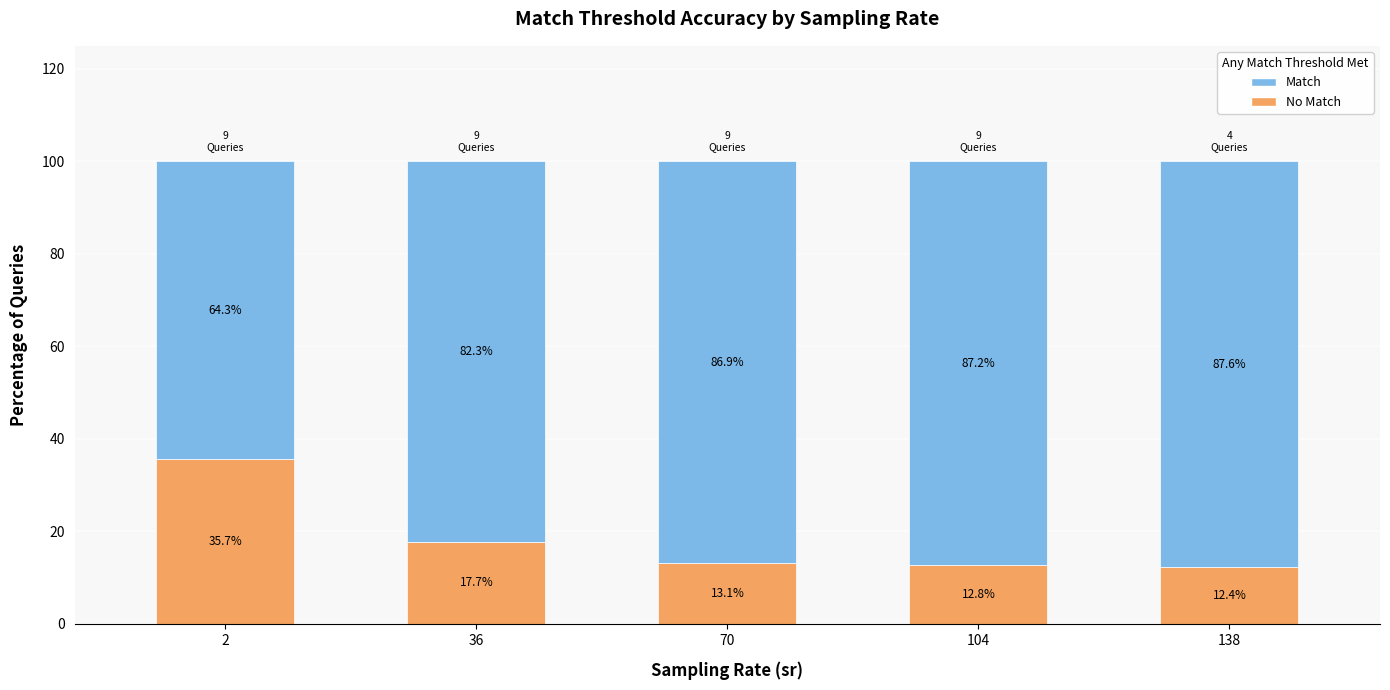

What is the total value across all series at 36?

100.0